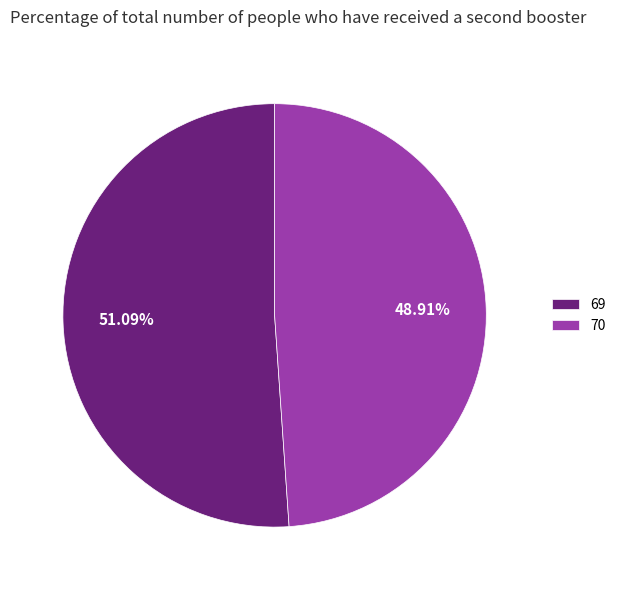

To the nearest percent, what is the average slice percentage?

50%